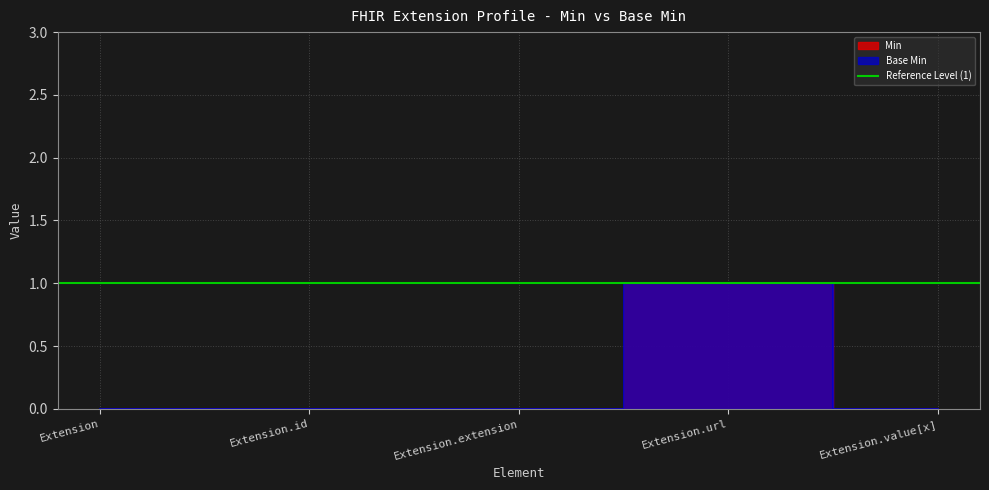

True or false: Min and Base Min intersect in this chart.

False